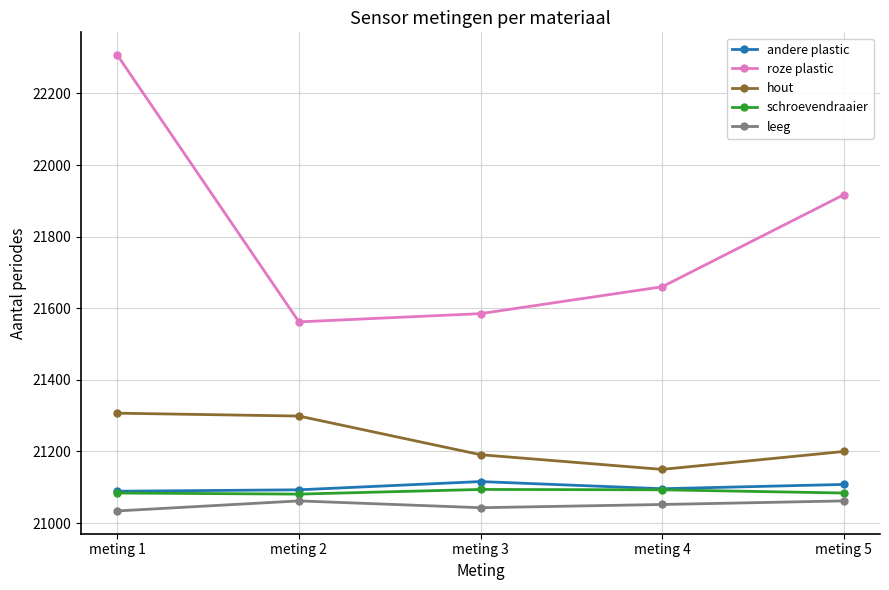

What is the sum of the schroevendraaier values at meting 2 and meting 5?

42165